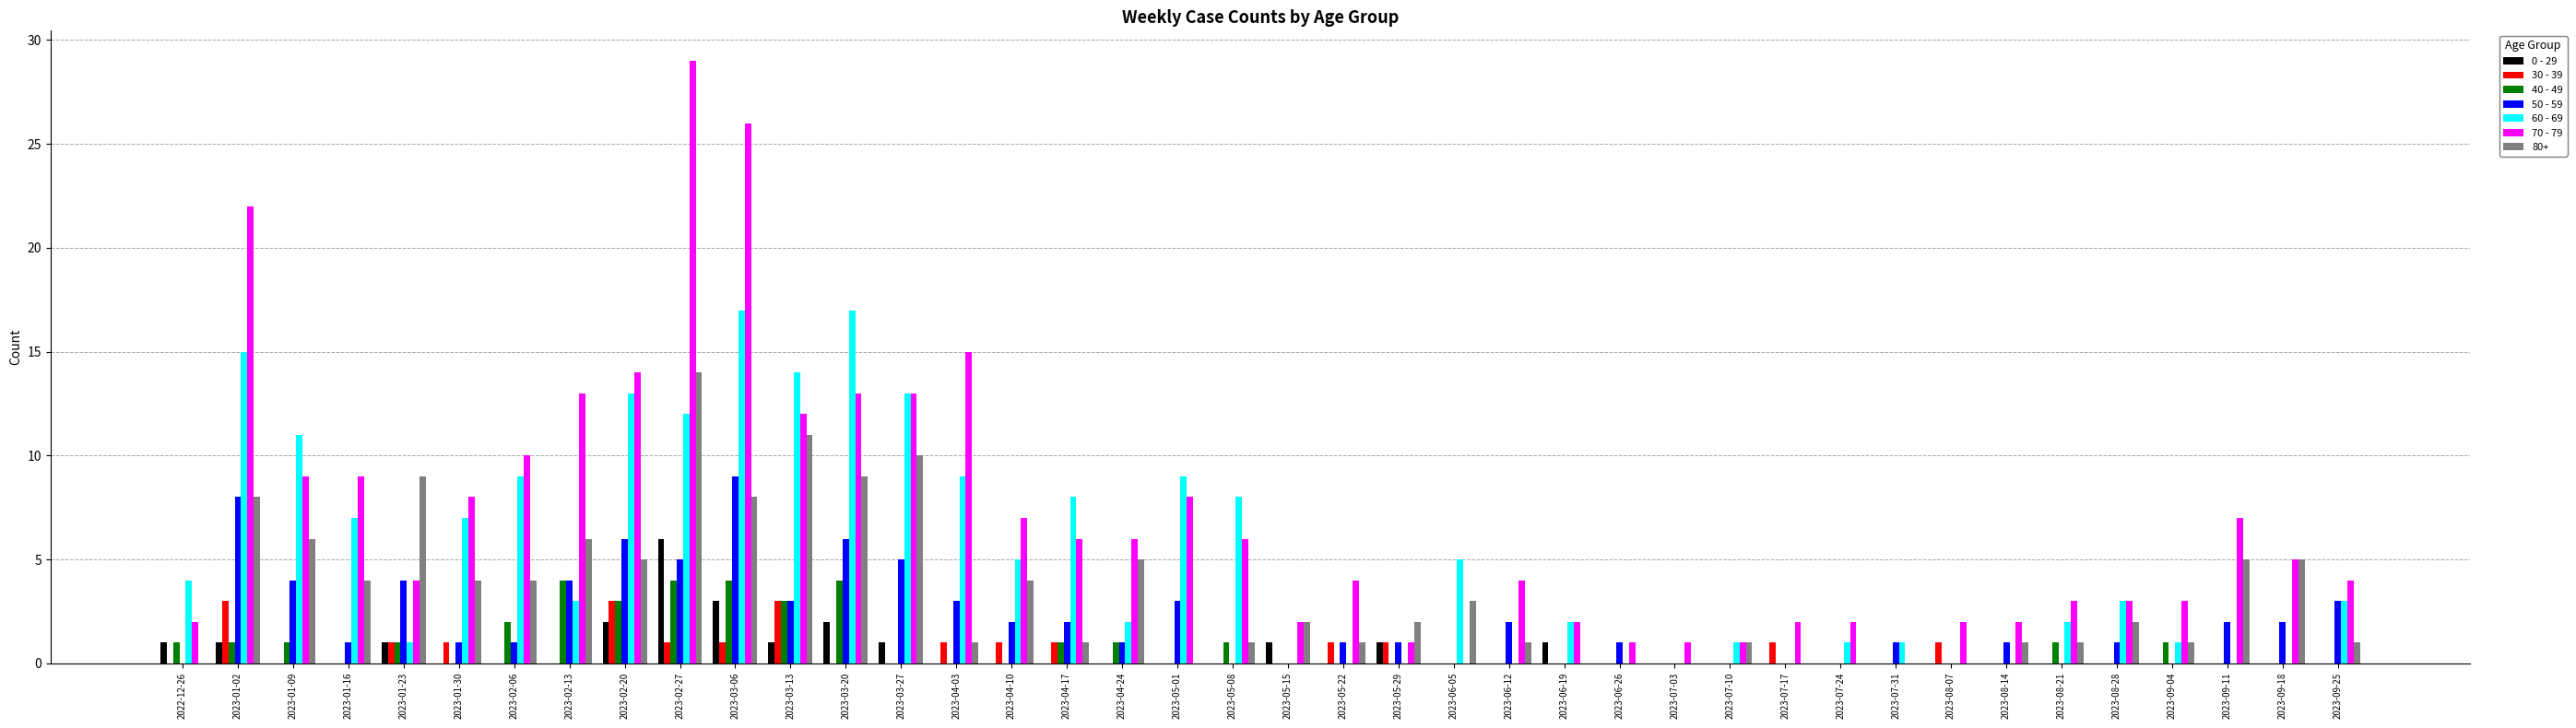

Which series has the largest range (max minus min)?

70 - 79